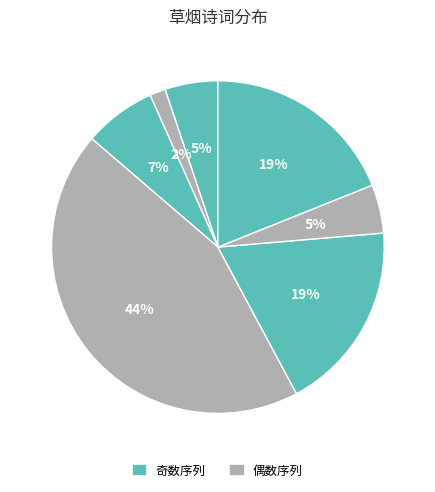

How many slices are in this pie chart?

7